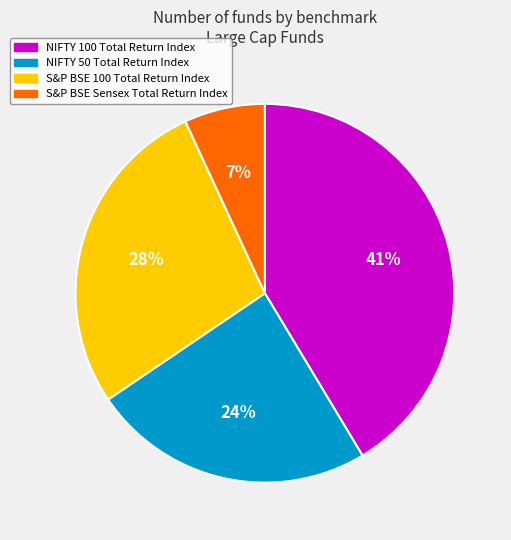

Is it true that NIFTY 100 Total Return Index is 33% of the pie?

False